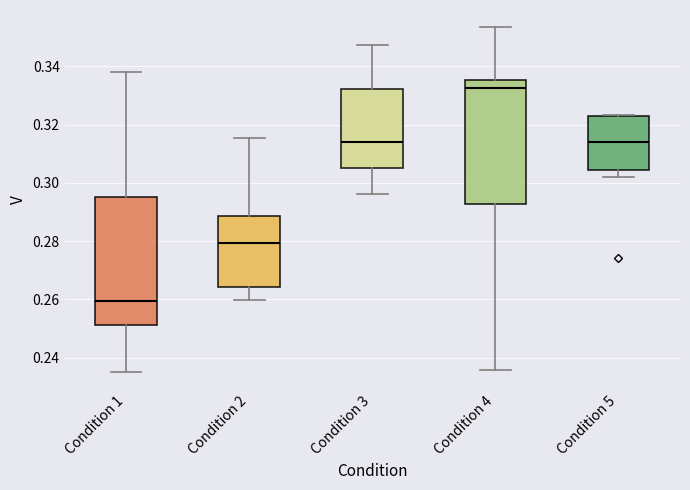

Where does the upper whisker of the box for Condition 4 end on the y-axis? The values are not printed on the chart, so give them approximately, as read against the axis.

0.354